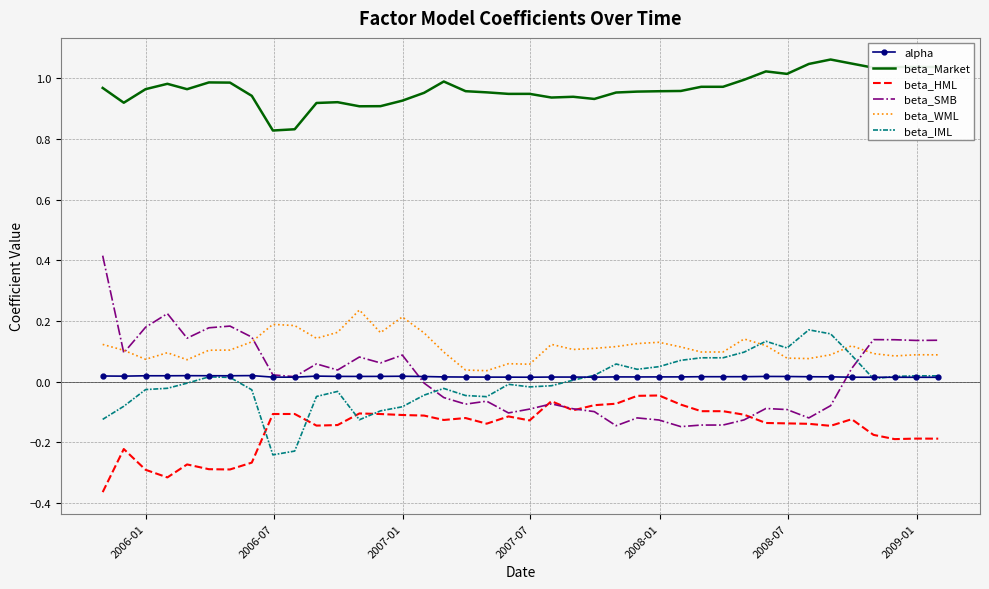

Which series has the widest spread of values?

beta_SMB